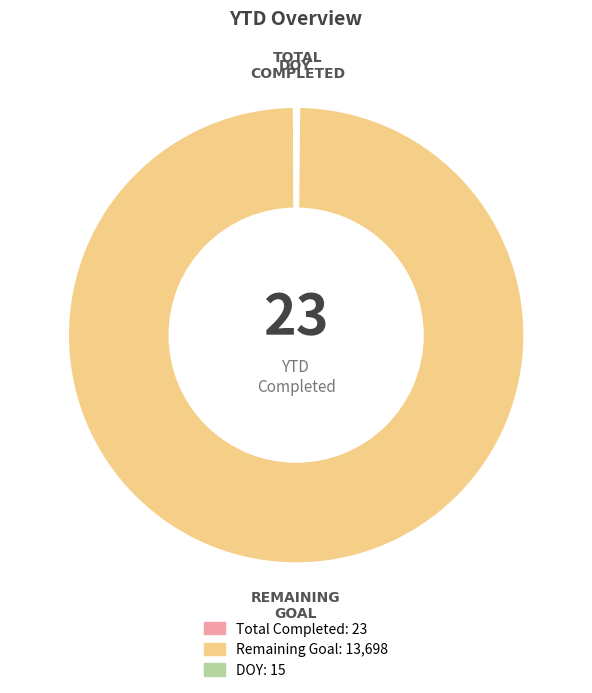

What is the majority slice?

REMAINING GOAL